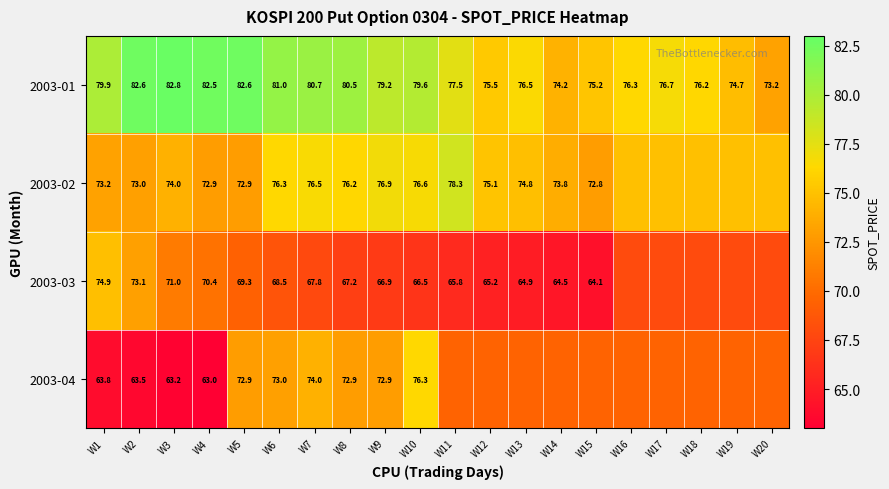

The 2003-03 series shows 101.0 at W2. True or false?

False